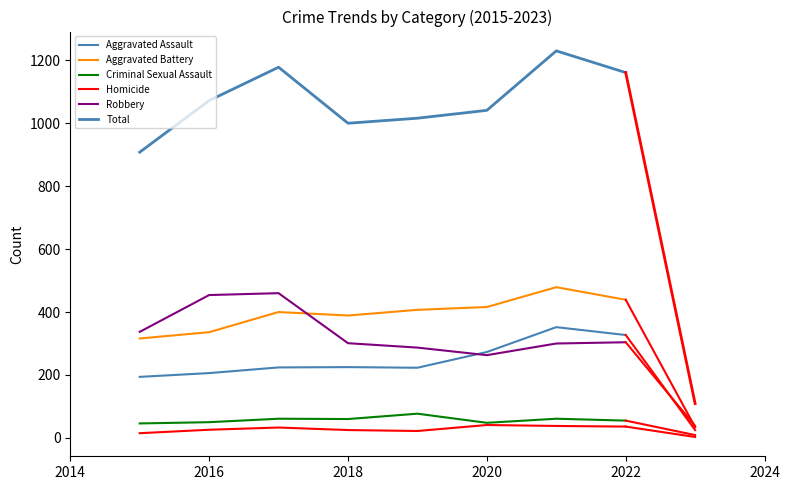

Does the chart display data point markers on the line(s)?

No